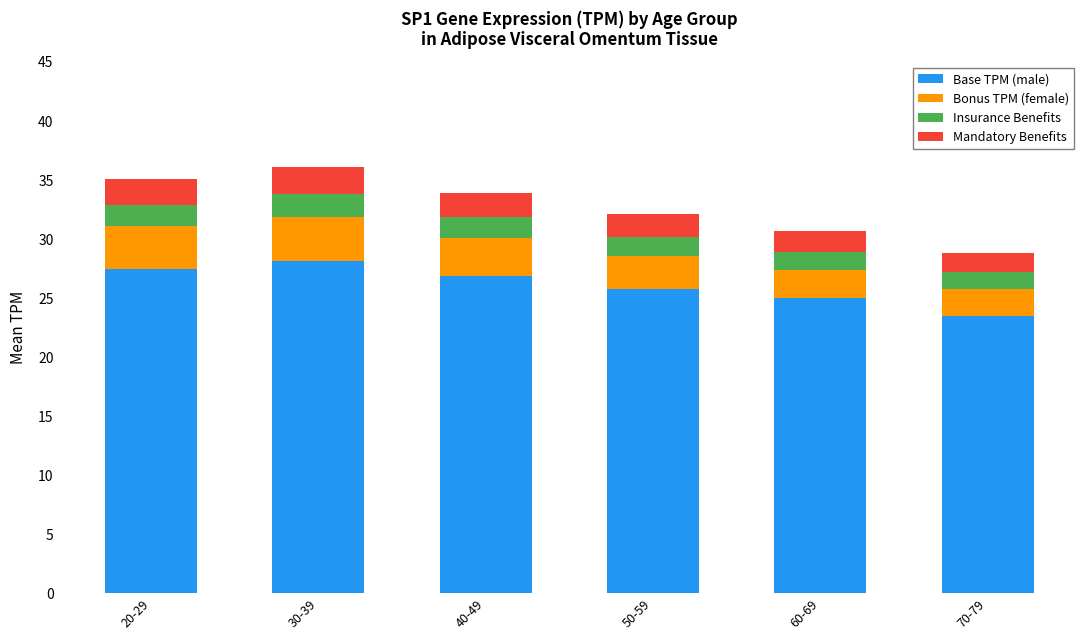

At which label does Base TPM (male) reach its minimum?

70-79